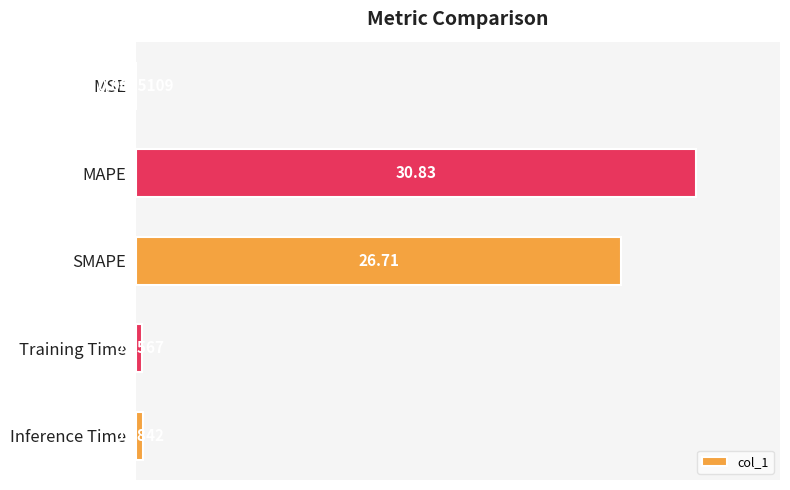

Which label corresponds to the largest value in the chart?

MAPE